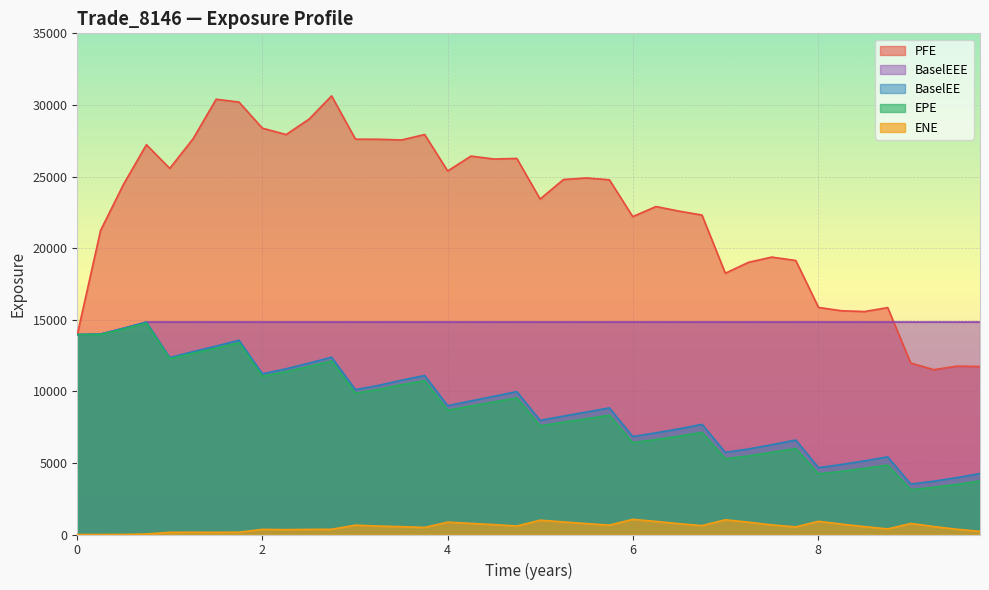

True or false: BaselEE and BaselEEE cross at least once.

False